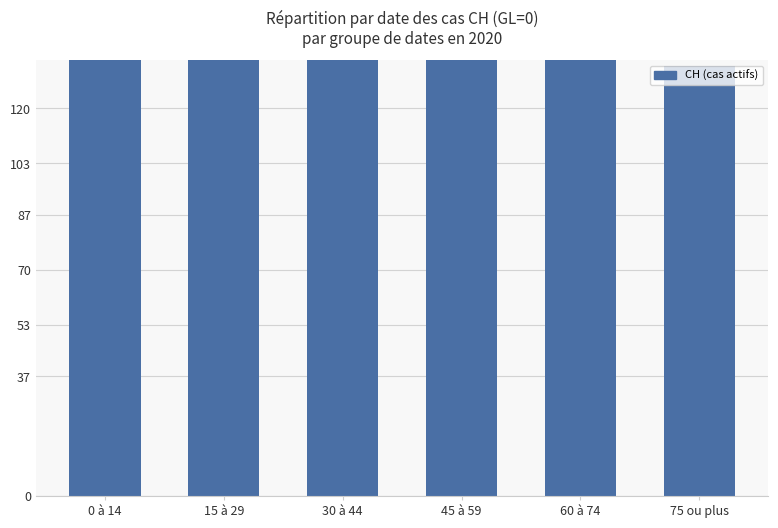

Rank the categories by value from lowest to highest.

75 ou plus, 60 à 74, 15 à 29, 45 à 59, 30 à 44, 0 à 14